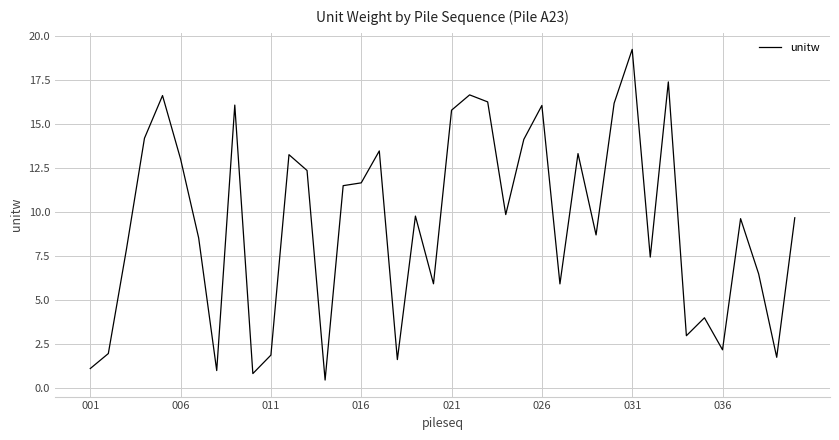

How many lines are shown in the chart?

1